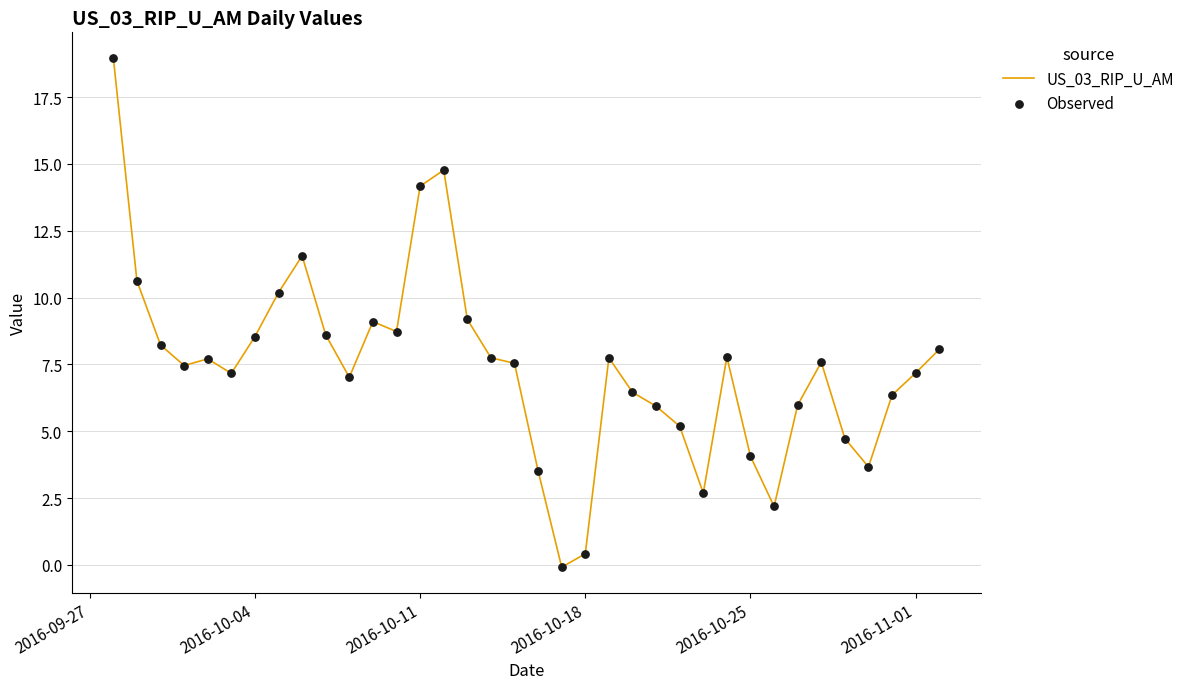

What is the difference between the maximum and minimum values?

19.1